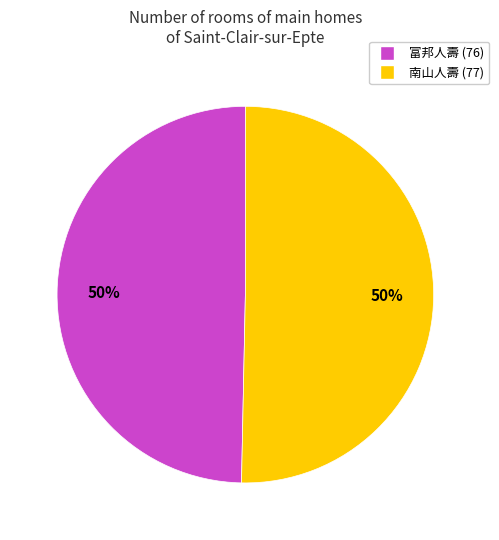

To the nearest percent, what portion does 南山人壽 (77) represent?

50%